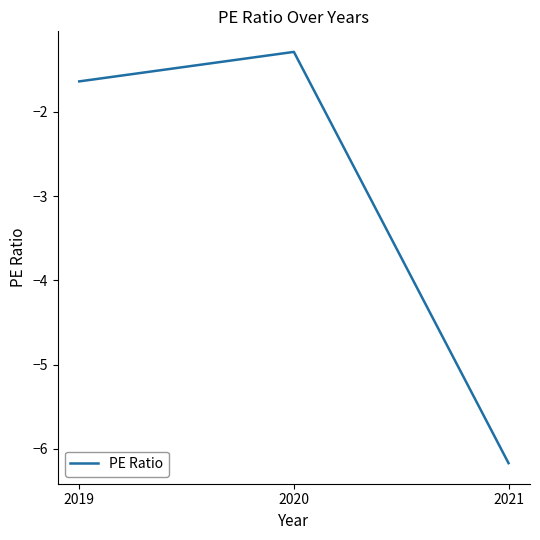

What is the sum of the values at 2019 and 2021?

-7.8